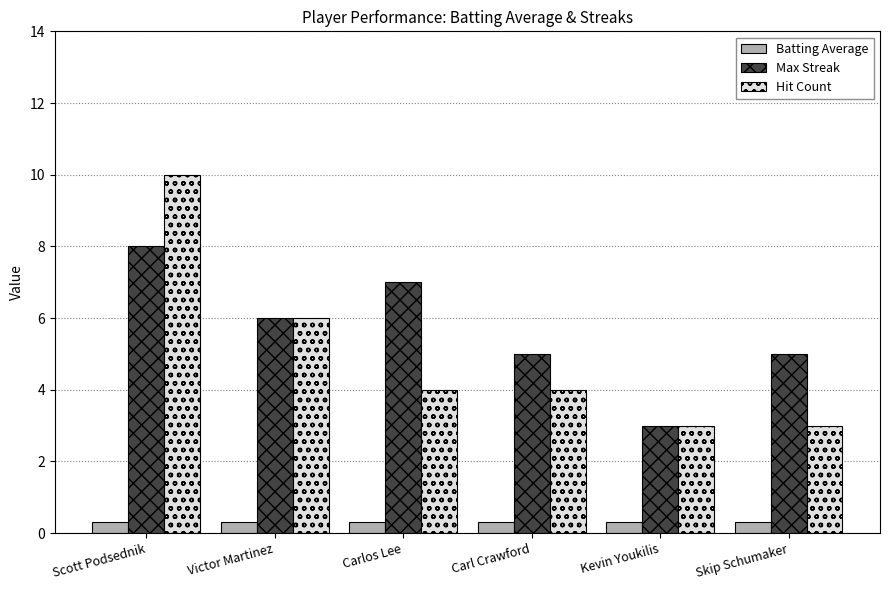

What is the sum of the Max Streak values at Carl Crawford and Skip Schumaker?

10.0